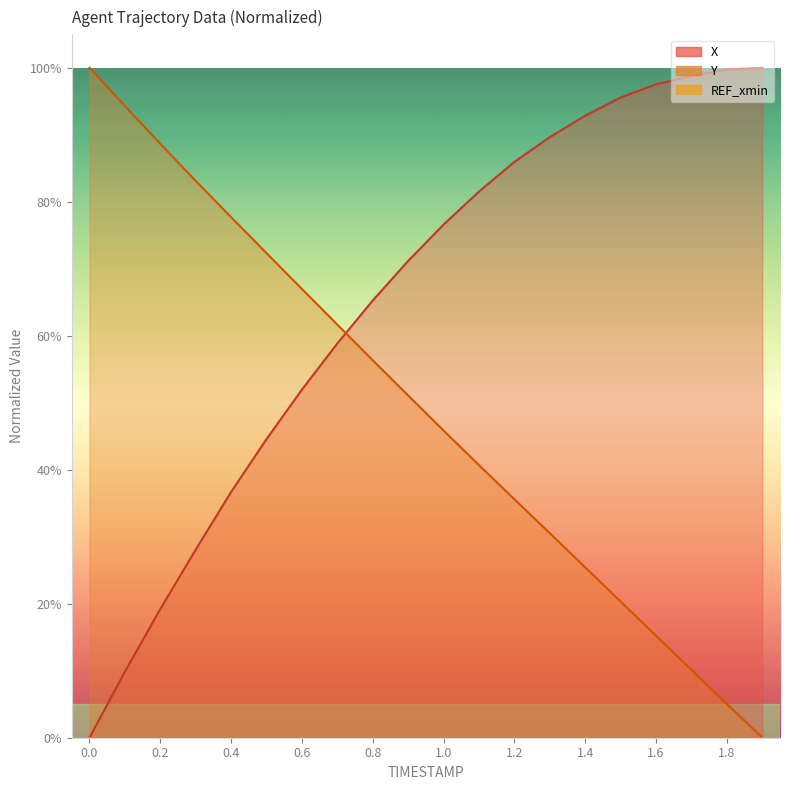

Where do X and Y first cross each other?

0.7 and 0.8